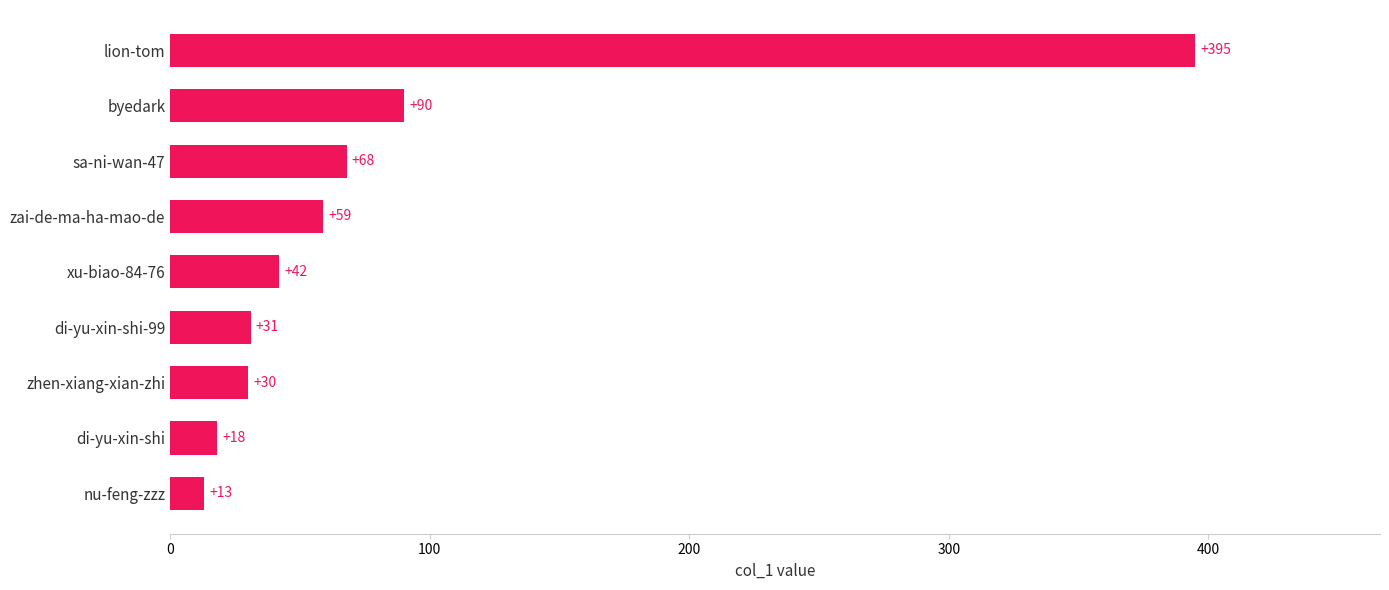

How many values are below 42?

4